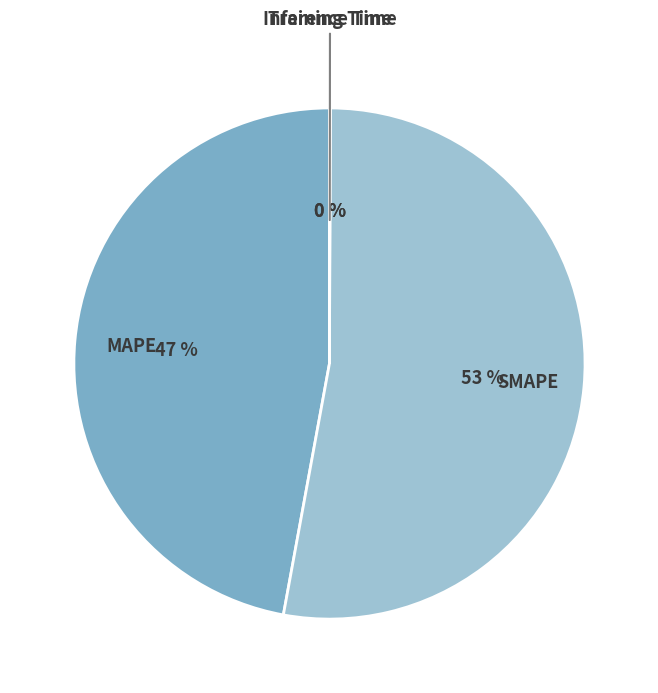

Which slice is the largest?

SMAPE